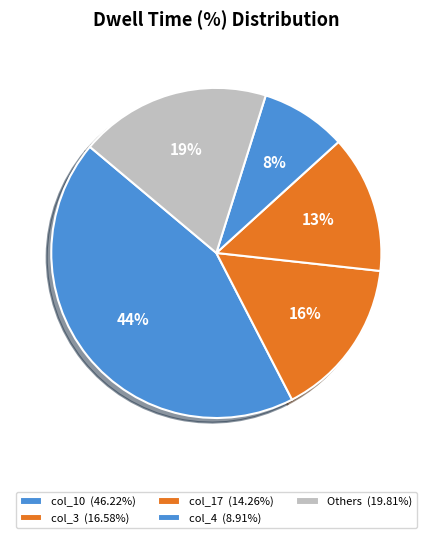

How many segments does this pie chart have?

5